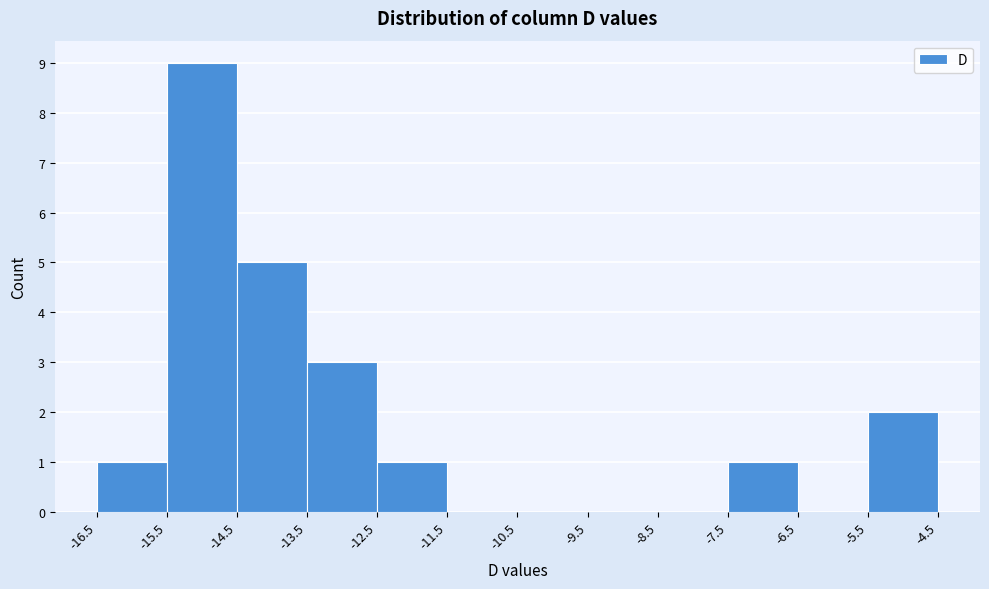

Reading left to right, list every bar in this chart as the range it spans on the x-axis followed by its height. The values are not printed on the chart, so give them approximately, as read against the axis.

-16.5 to -15.5: 1
-15.5 to -14.5: 9
-14.5 to -13.5: 5
-13.5 to -12.5: 3
-12.5 to -11.5: 1
-11.5 to -10.5: 0
-10.5 to -9.5: 0
-9.5 to -8.5: 0
-8.5 to -7.5: 0
-7.5 to -6.5: 1
-6.5 to -5.5: 0
-5.5 to -4.5: 2